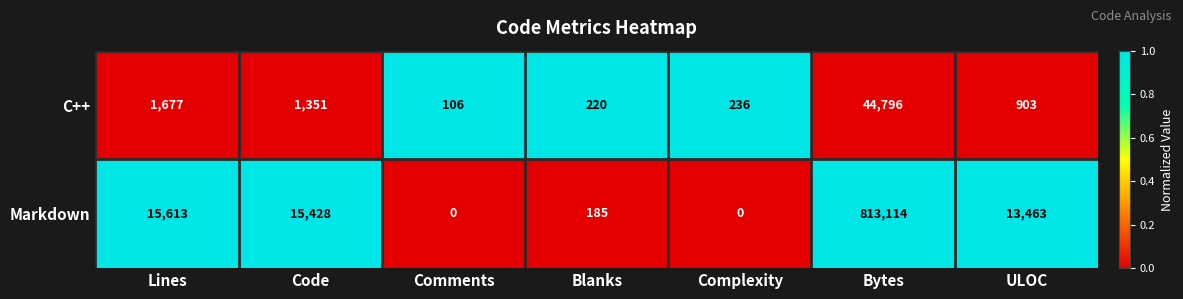

What is the difference between the maximum and second lowest values in the Markdown series?

813114